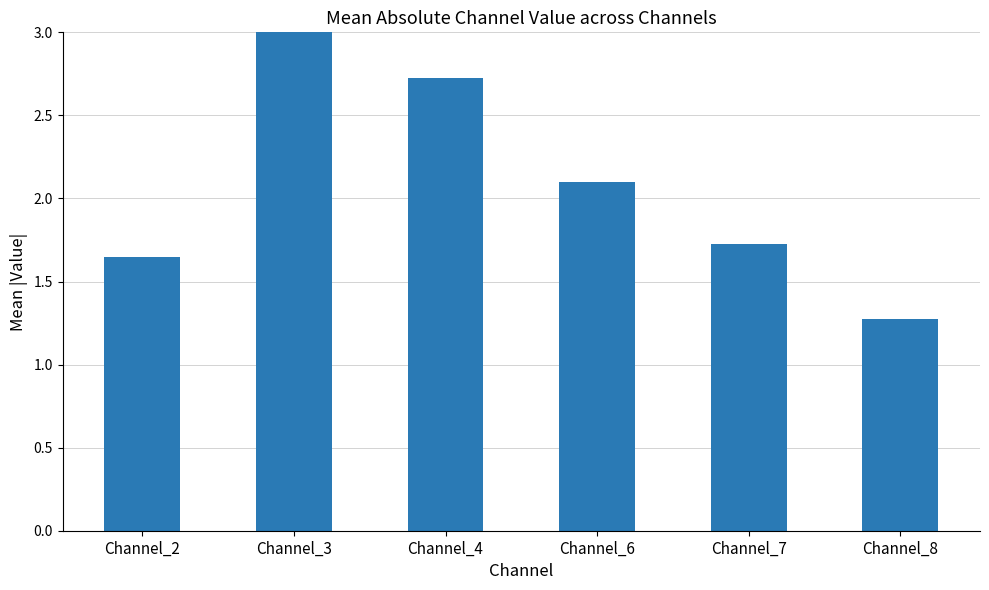

What is the average value?

2.2